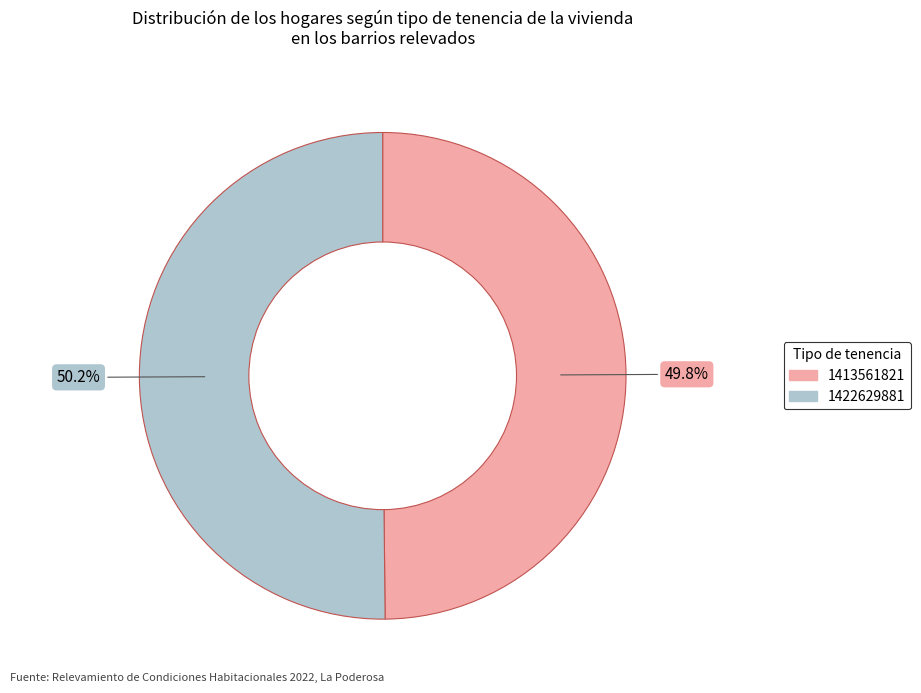

How many segments does this pie chart have?

2